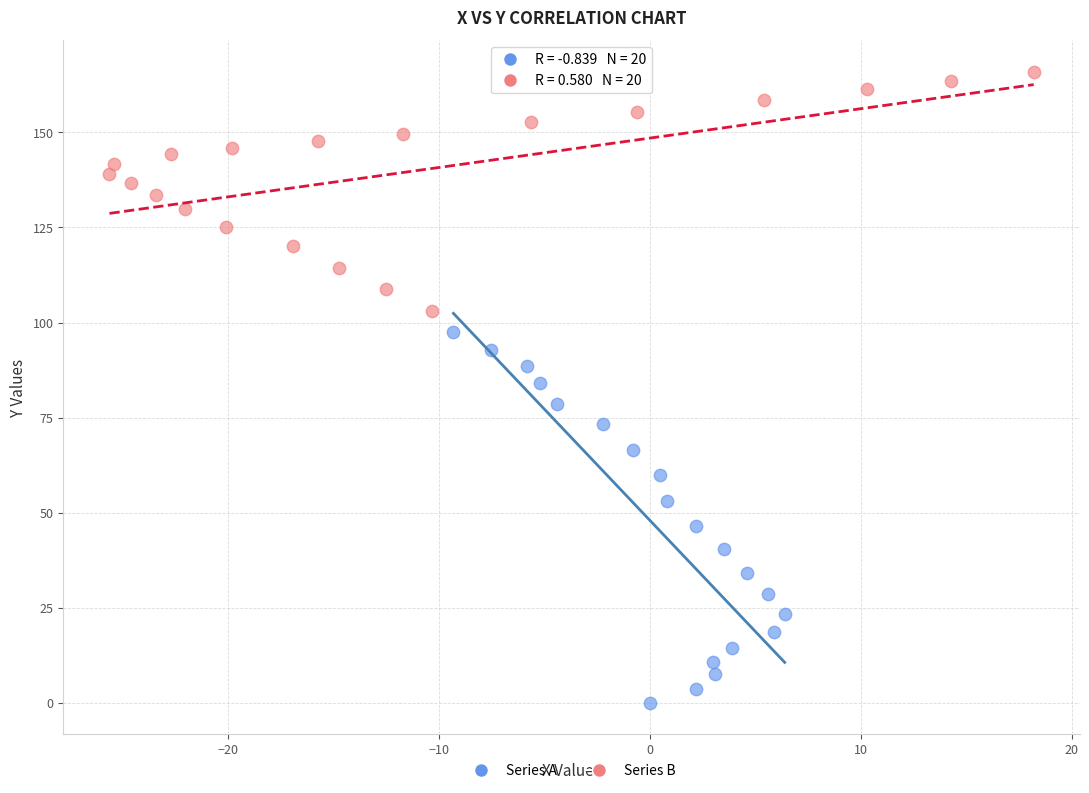

Which series reaches the minimum Y coordinate?

Series A